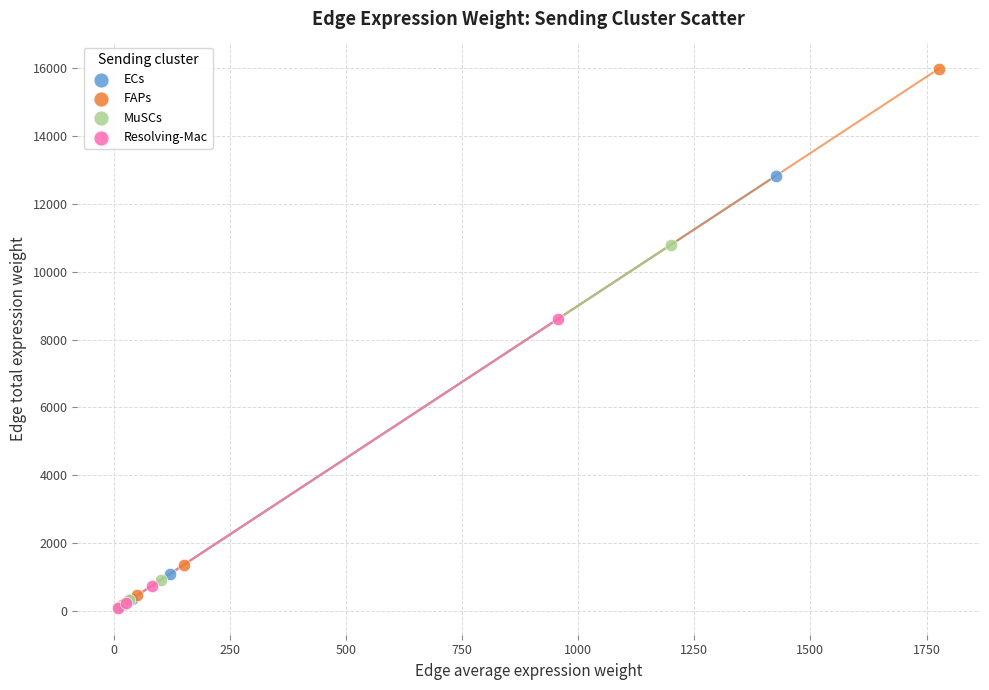

Which series contains the highest Y value?

FAPs